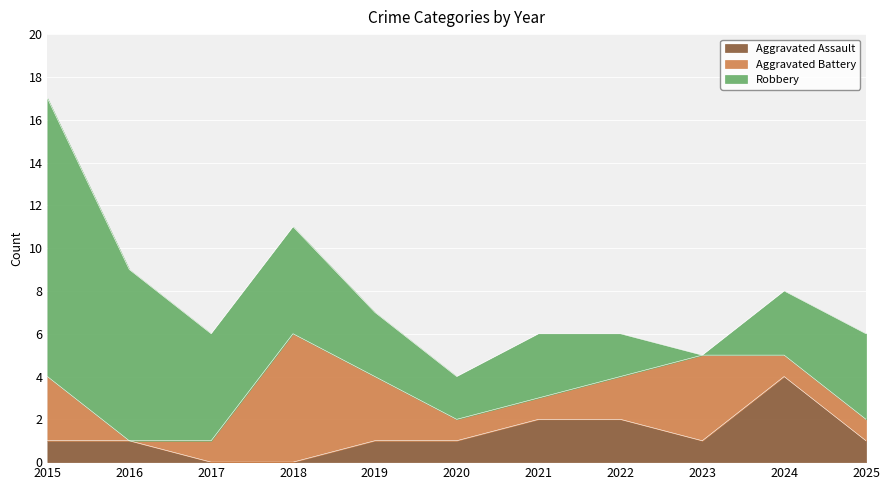

Is the value of Aggravated Assault at 2016 greater than the value of Aggravated Battery at 2016?

Yes